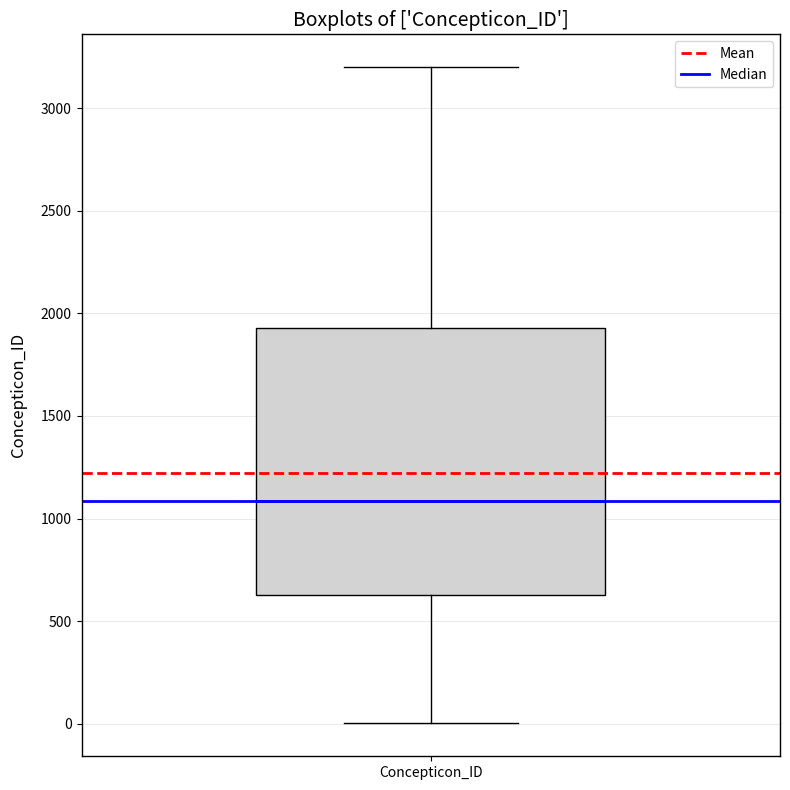

Where is the lower edge of the box for Concepticon_ID on the y-axis? The values are not printed on the chart, so give them approximately, as read against the axis.

650